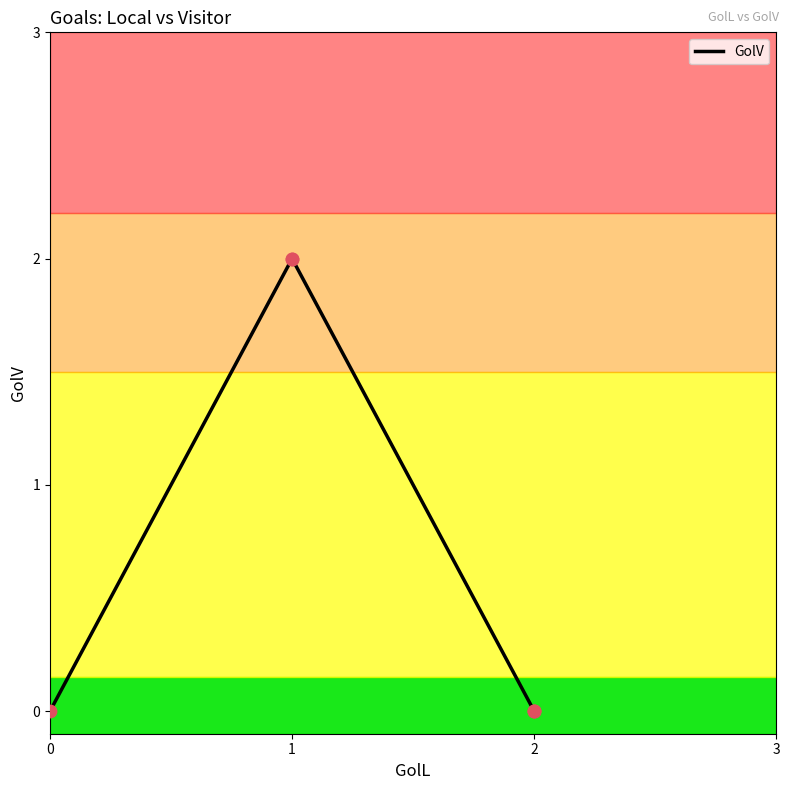

Between 2 and 1, which is larger?

1